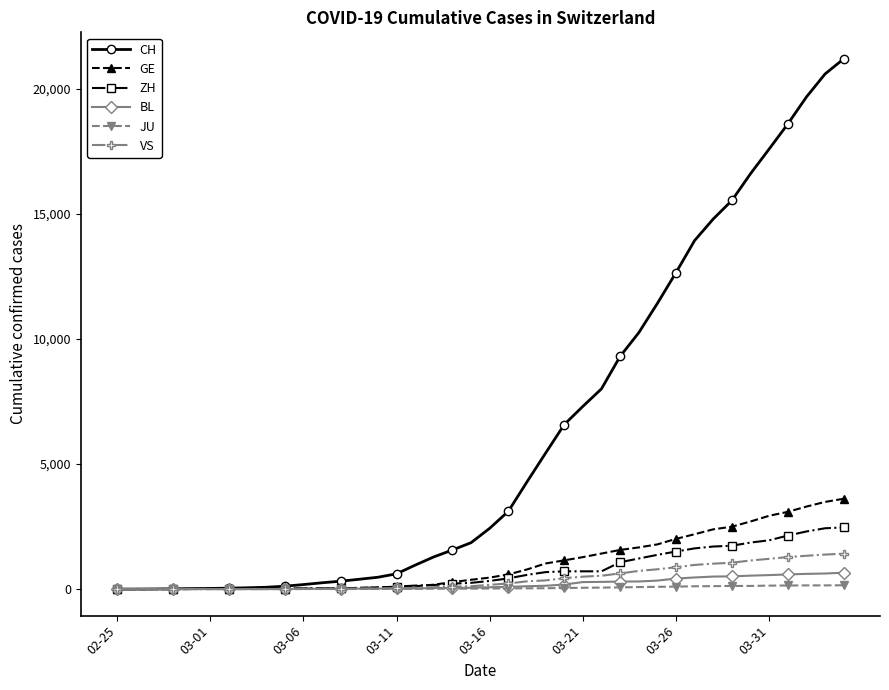

At how many categories does at least one series exceed 5926?

16